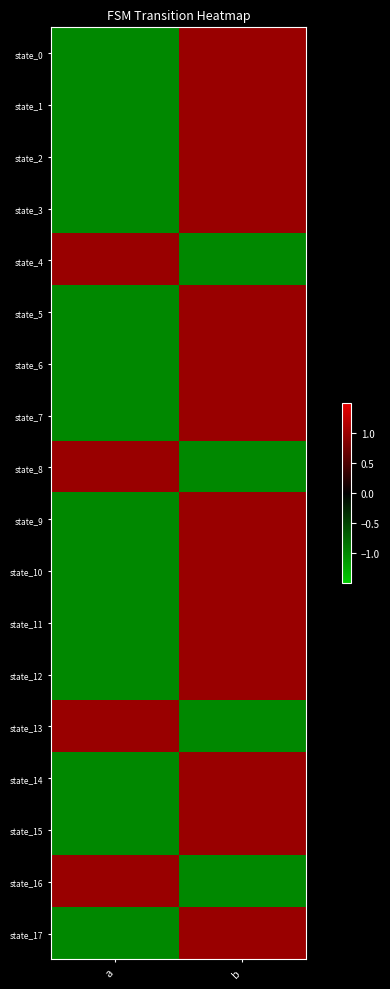

Reading left to right, list all the values displayed in this chart.

state_0: a=-1	b=1
state_1: a=-1	b=1
state_2: a=-1	b=1
state_3: a=-1	b=1
state_4: a=1	b=-1
state_5: a=-1	b=1
state_6: a=-1	b=1
state_7: a=-1	b=1
state_8: a=1	b=-1
state_9: a=-1	b=1
state_10: a=-1	b=1
state_11: a=-1	b=1
state_12: a=-1	b=1
state_13: a=1	b=-1
state_14: a=-1	b=1
state_15: a=-1	b=1
state_16: a=1	b=-1
state_17: a=-1	b=1